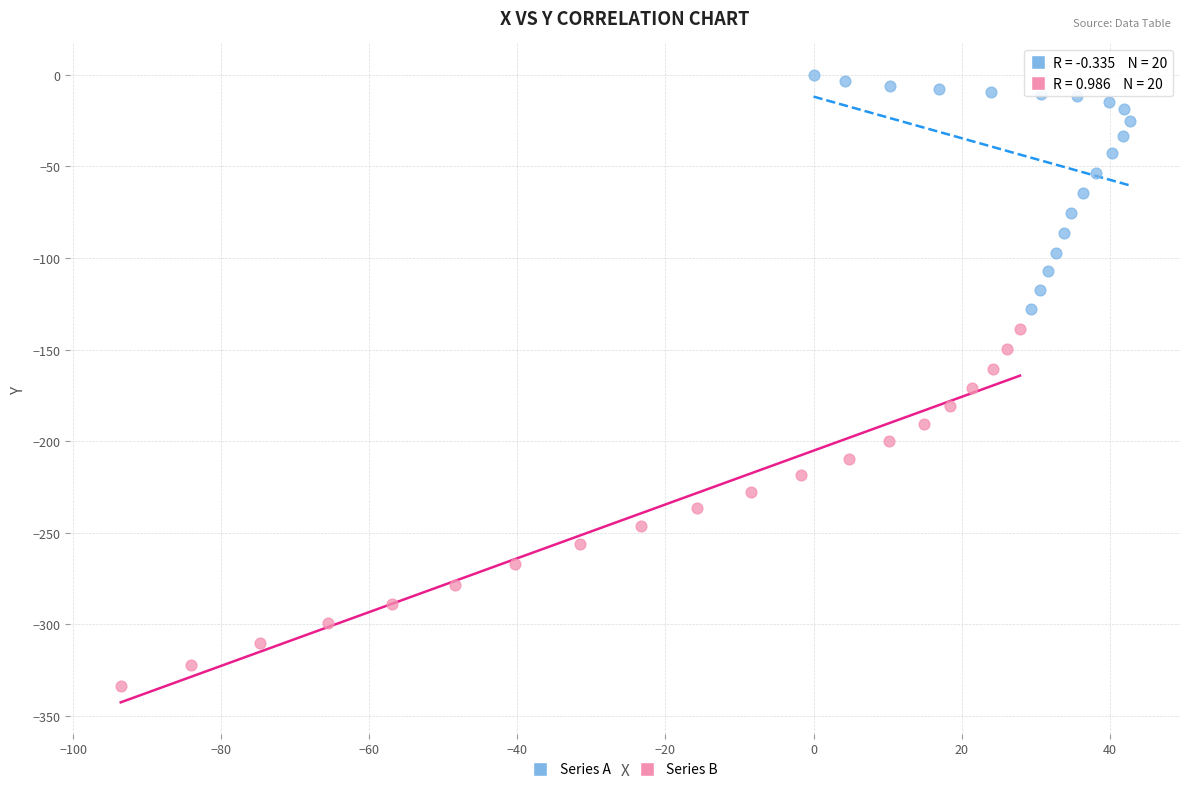

Which series has the widest spread of Y values?

Series B